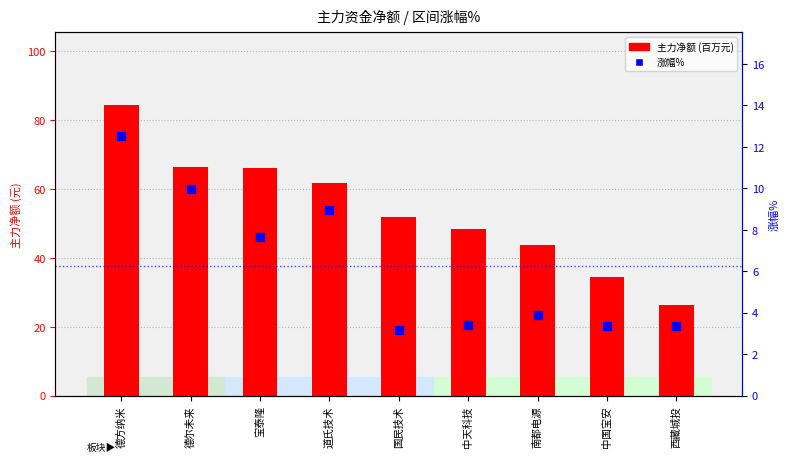

What are all the series names shown in the legend?

主力净额 (百万元), 涨幅%